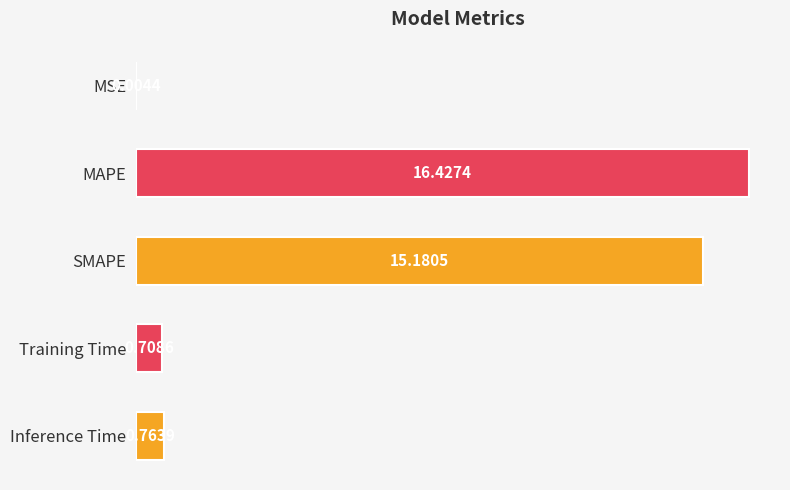

At which label is the value closest to 8?

SMAPE